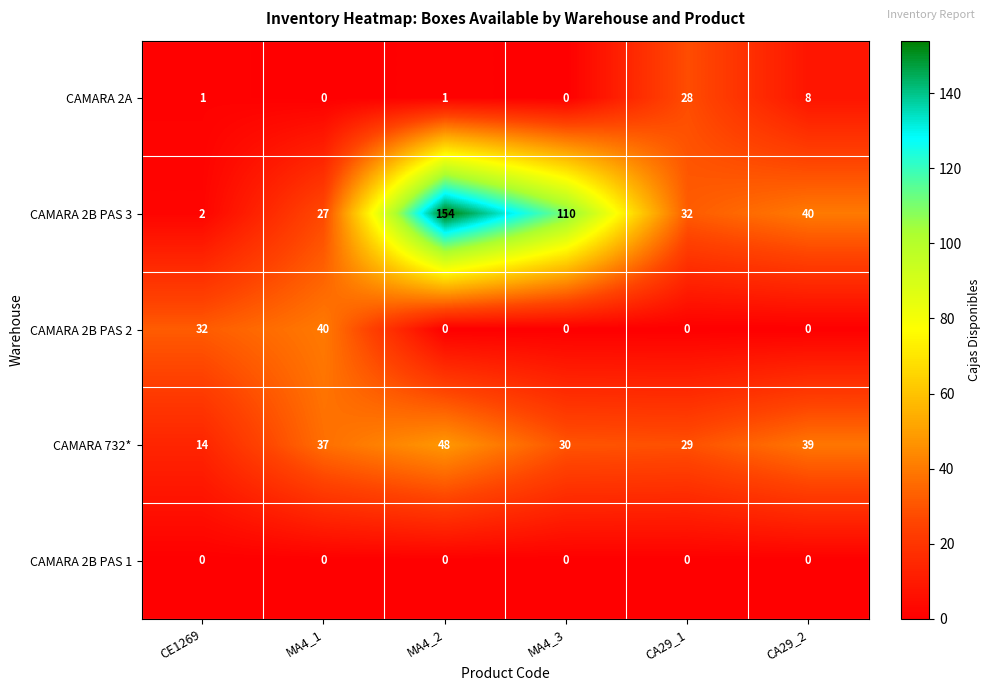

At how many categories does at least one series exceed 90?

2